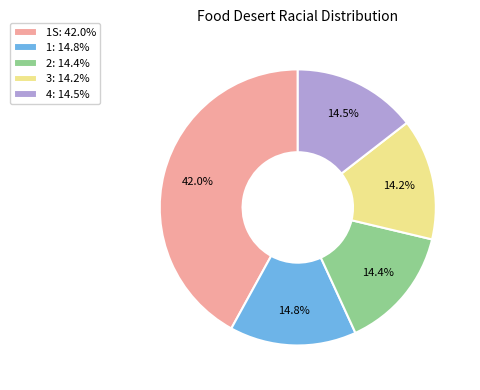

How many segments does this pie chart have?

5